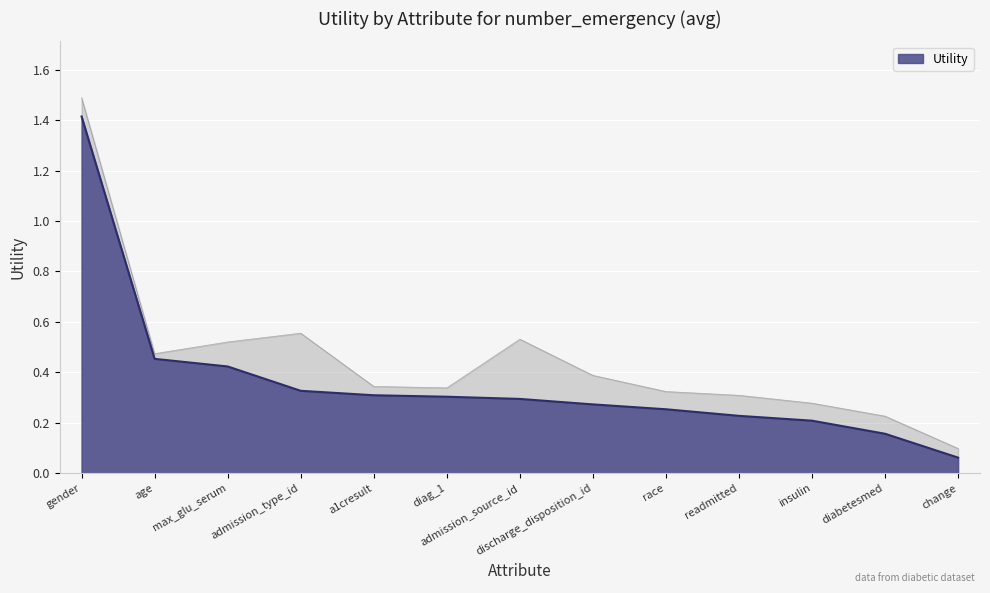

At which label is the value closest to 0?

change